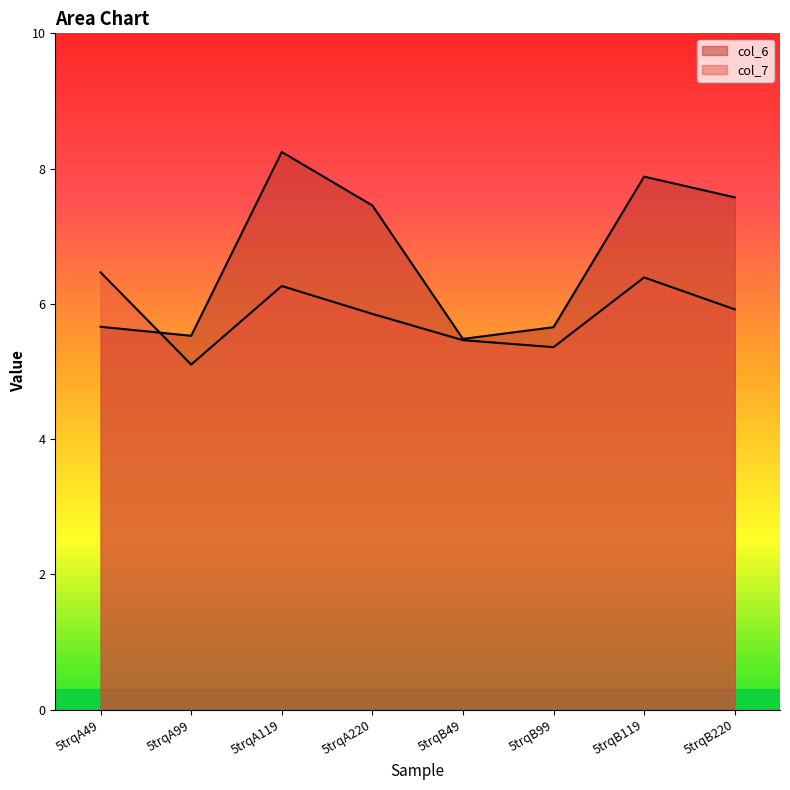

In col_7, how many points are higher than both neighbors (excluding endpoints)?

2